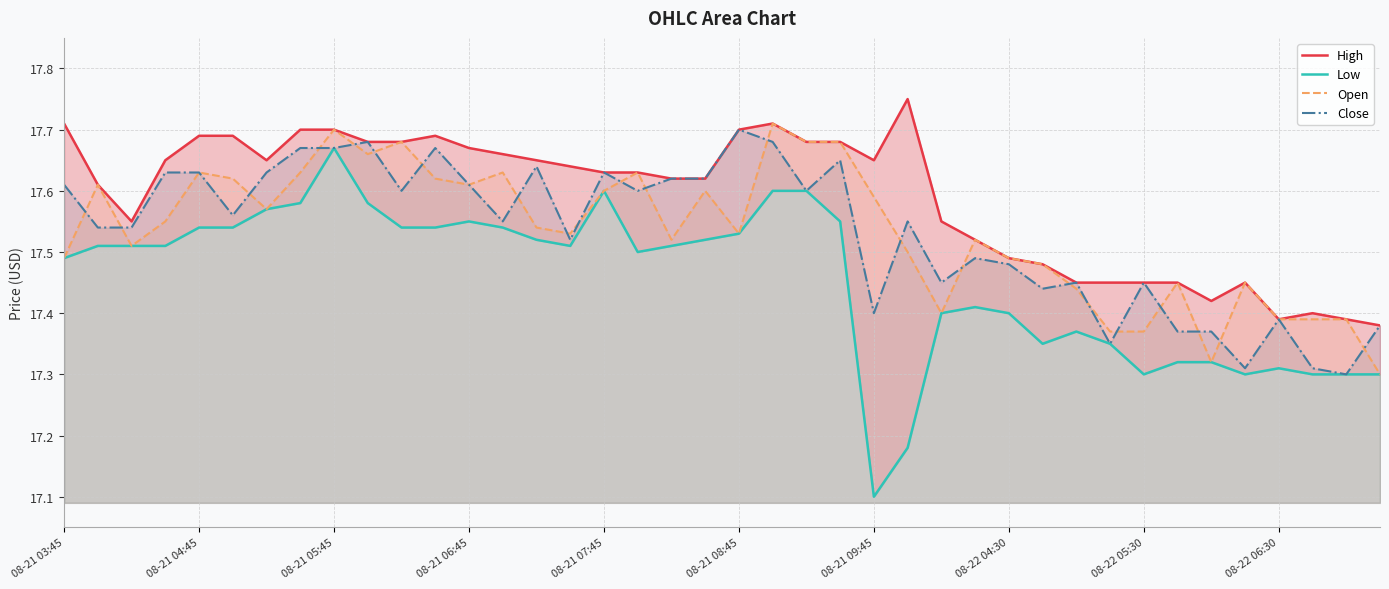

List the series in order of their peak value, lowest first.

Low, Close, Open, High